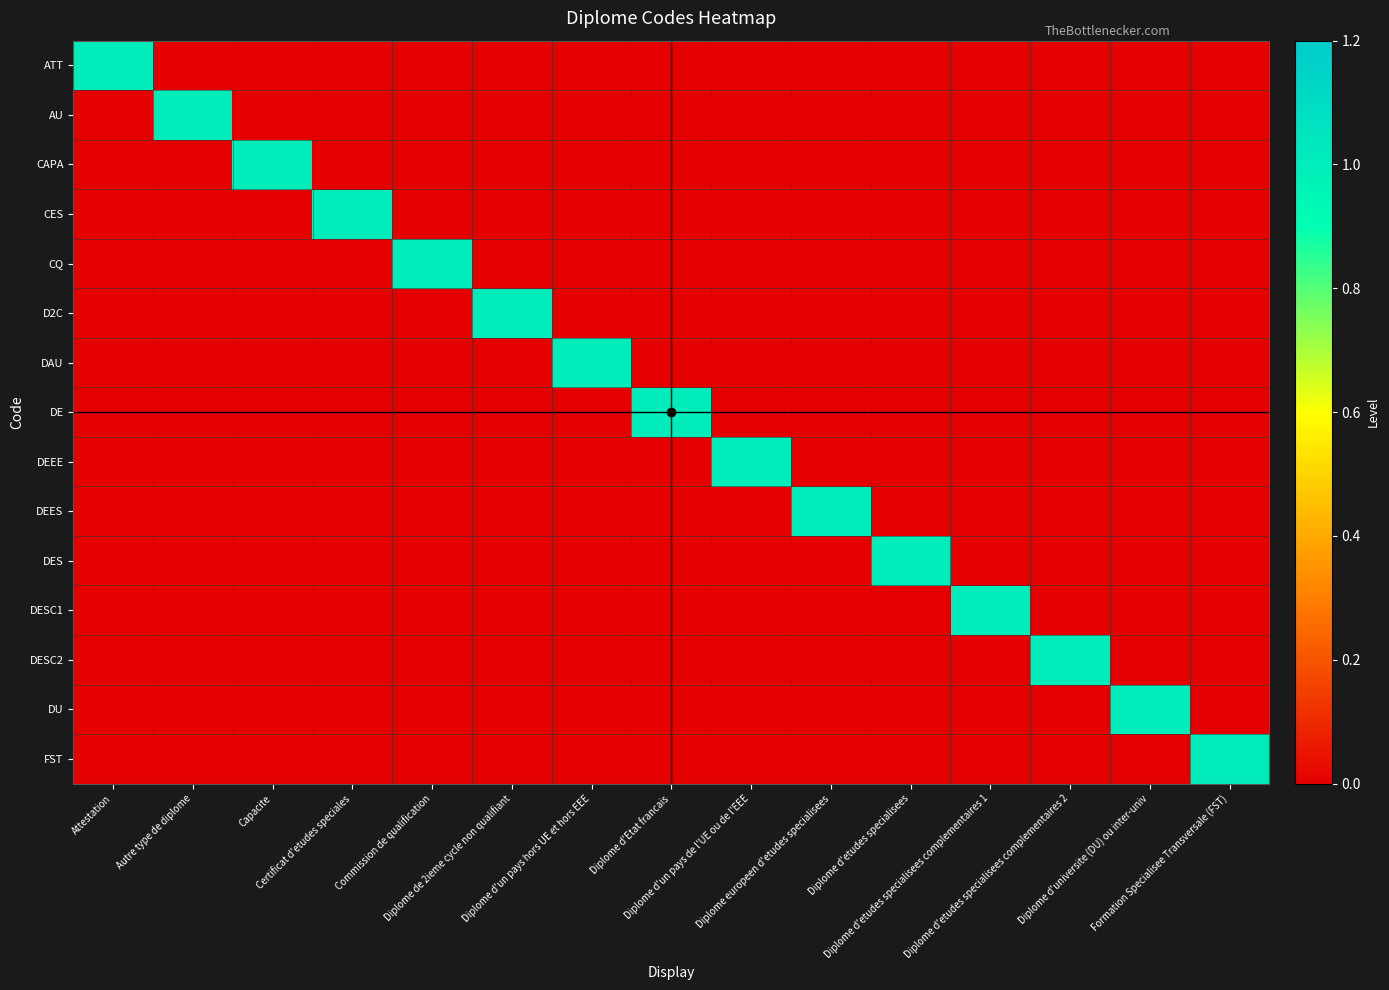

Between Diplome d'un pays de l'UE ou de l'EEE and Diplome d'un pays hors UE et hors EEE, which is larger?

Diplome d'un pays de l'UE ou de l'EEE